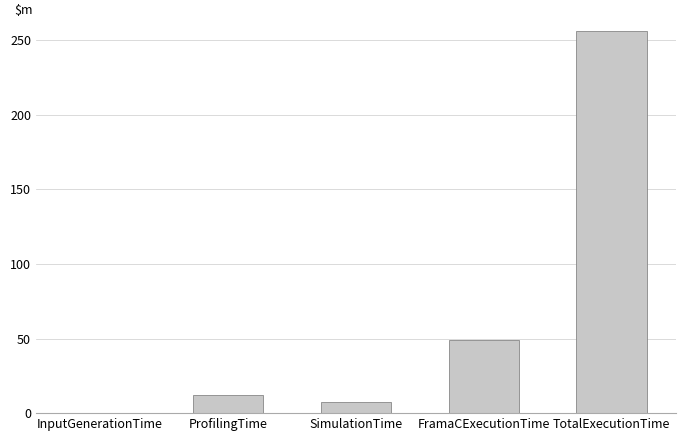

How many categories are shown in the chart?

5